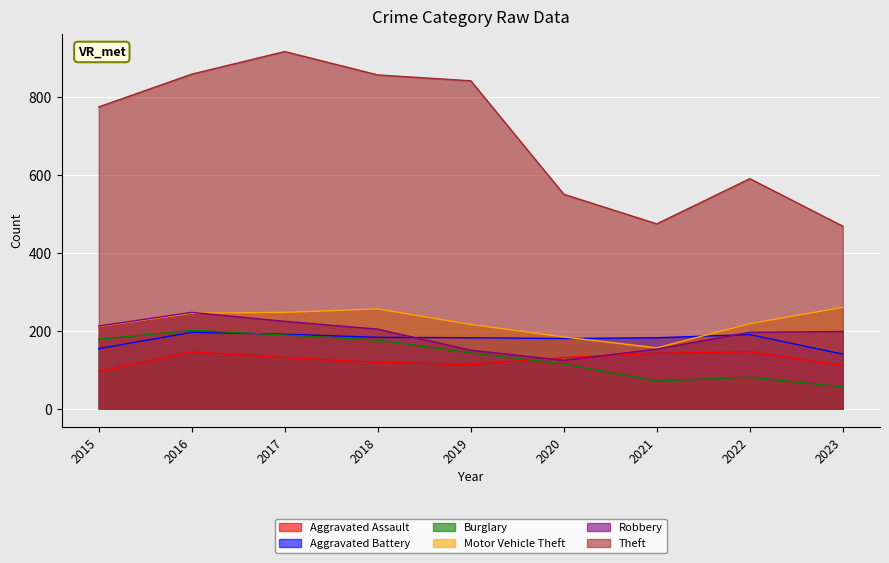

In Aggravated Battery, how many points are lower than both neighbors (excluding endpoints)?

1